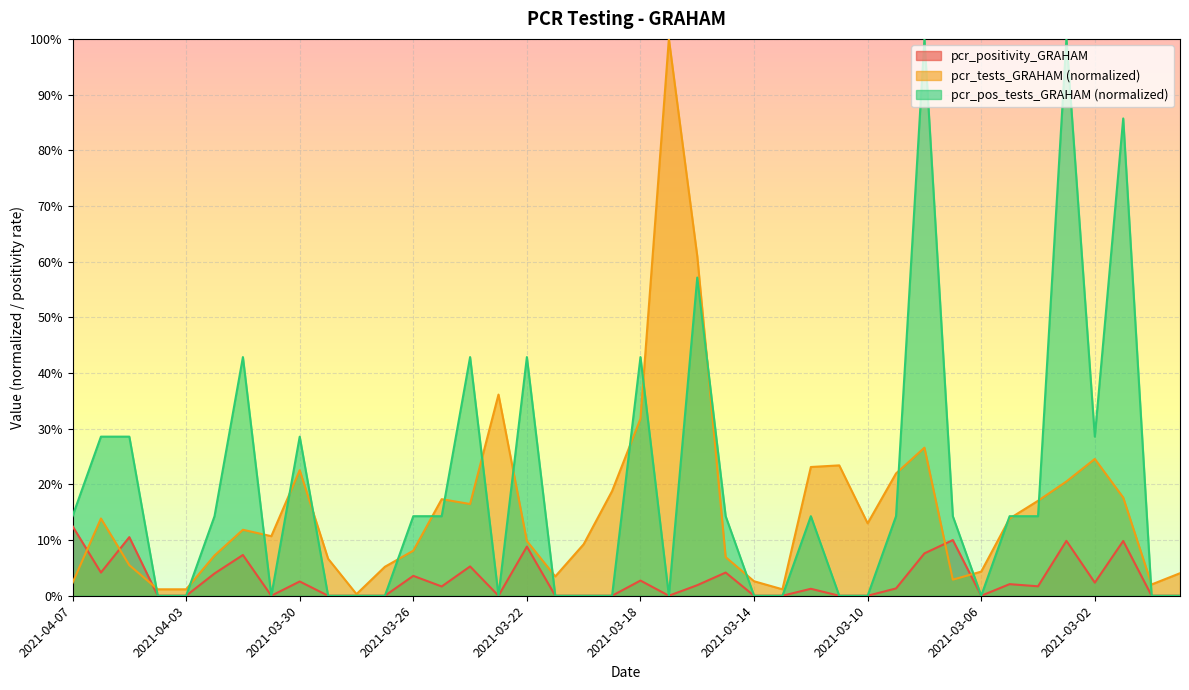

What is the sum of the pcr_pos_tests_GRAHAM values at 2021-03-26 and 2021-04-07?

0.3